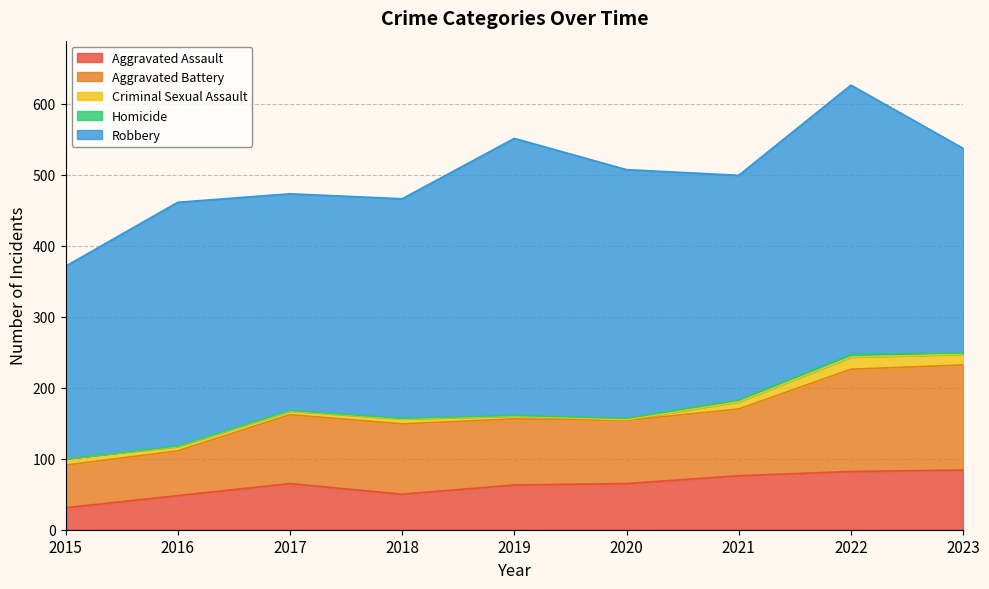

Between 2015 and 2020, which series saw the biggest shift?

Robbery